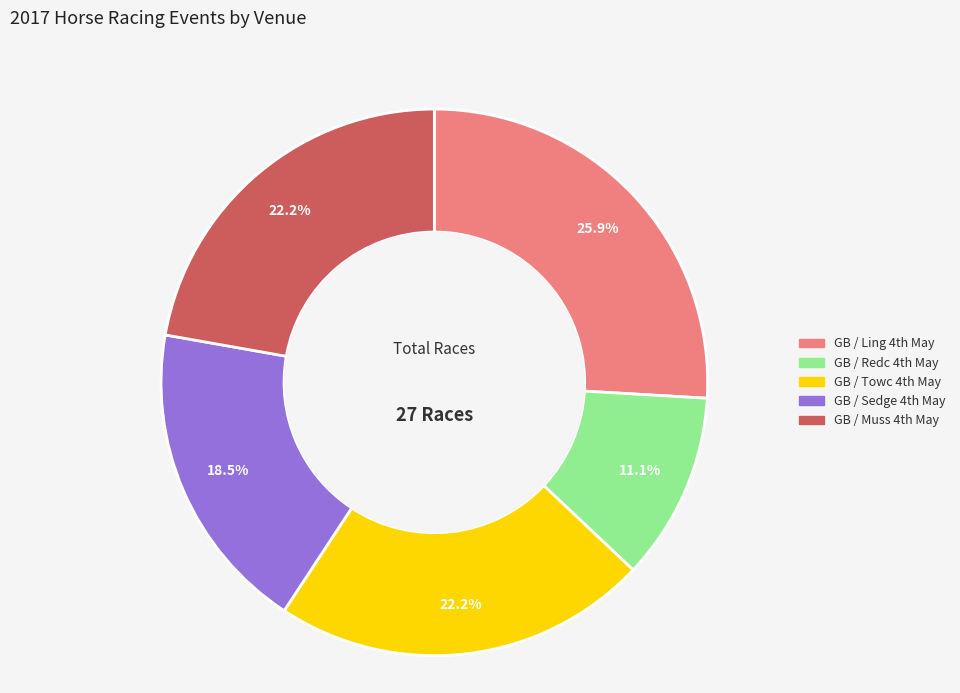

Which slice is the smallest?

GB / Redc 4th May